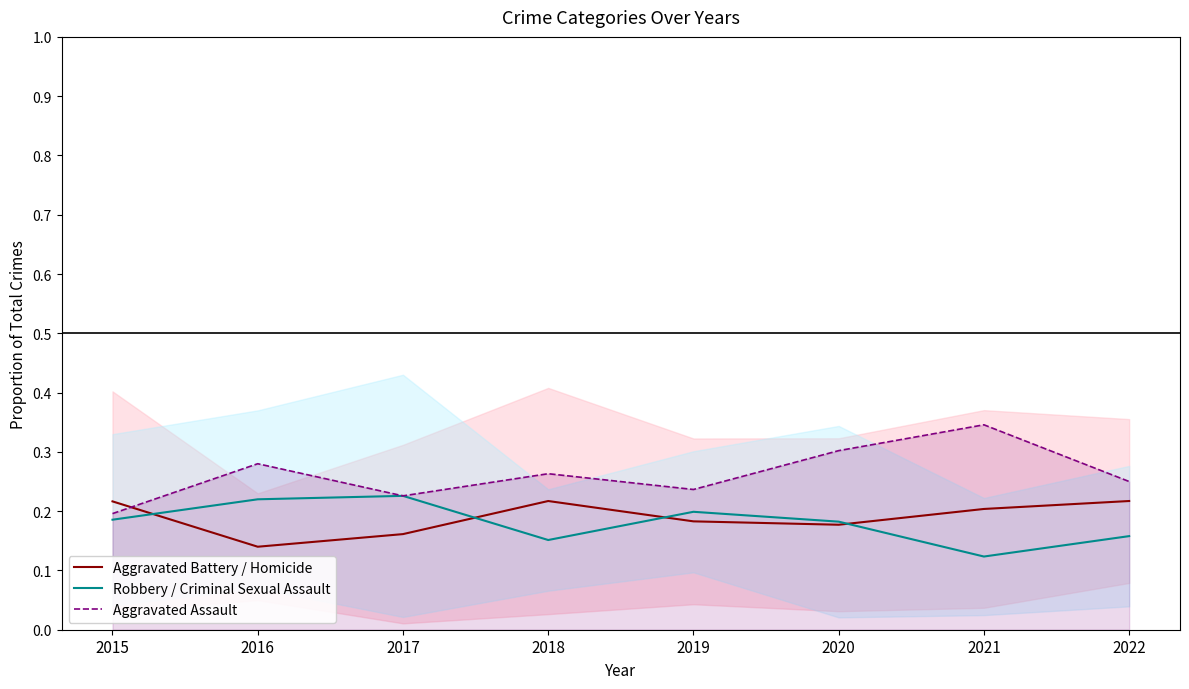

True or false: Robbery / Criminal Sexual Assault has a value of 0.2 at 2015.

True